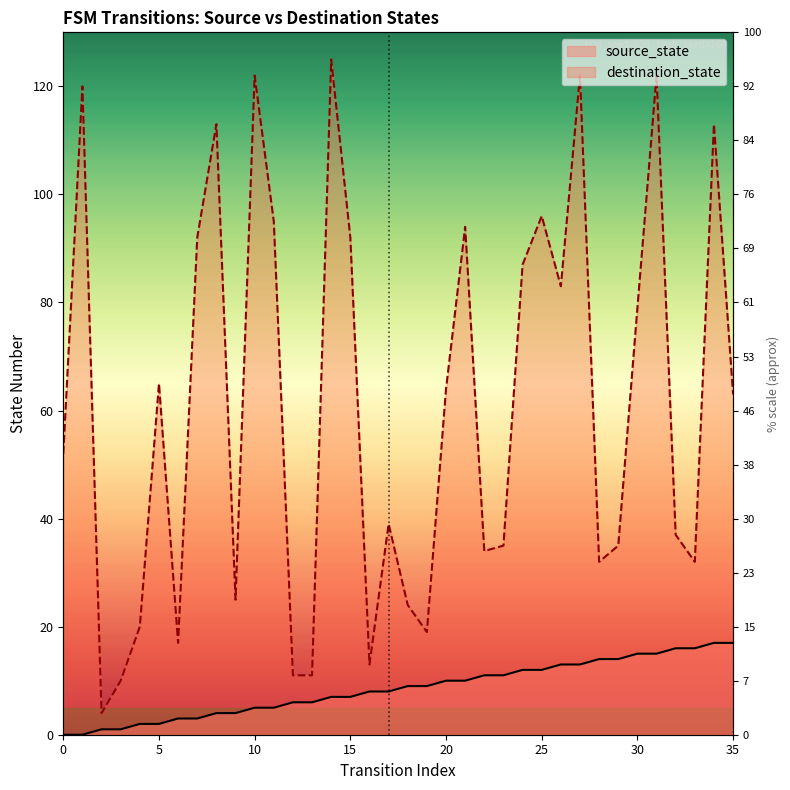

Where is the first local minimum for destination_state?

2